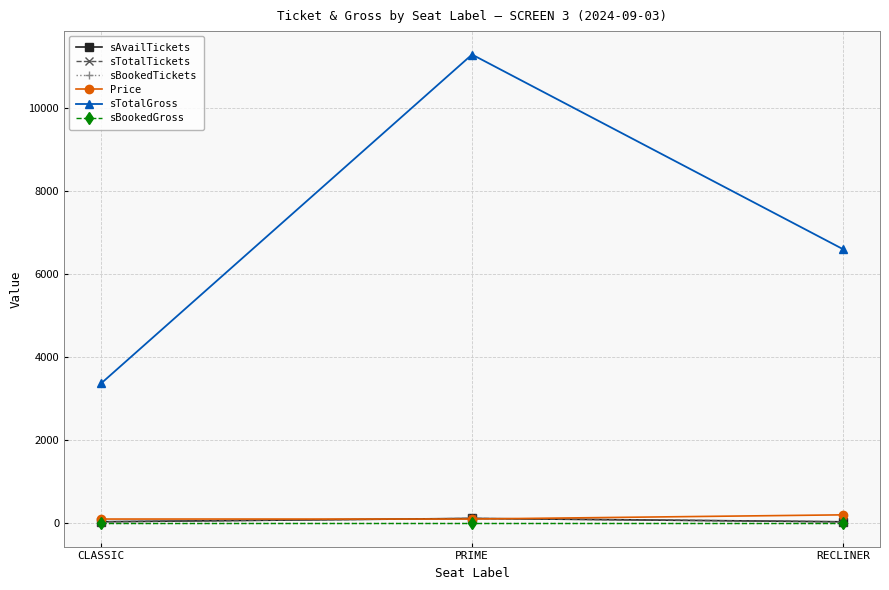

What is the value of the sTotalTickets point at the 3rd from the left?

33